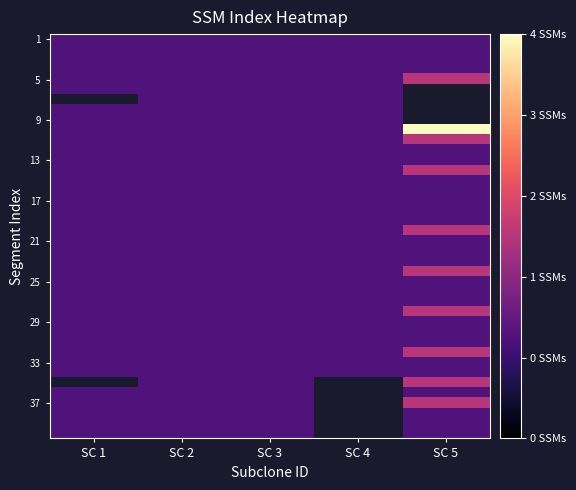

Which category has the lowest value across all series?

SC 1